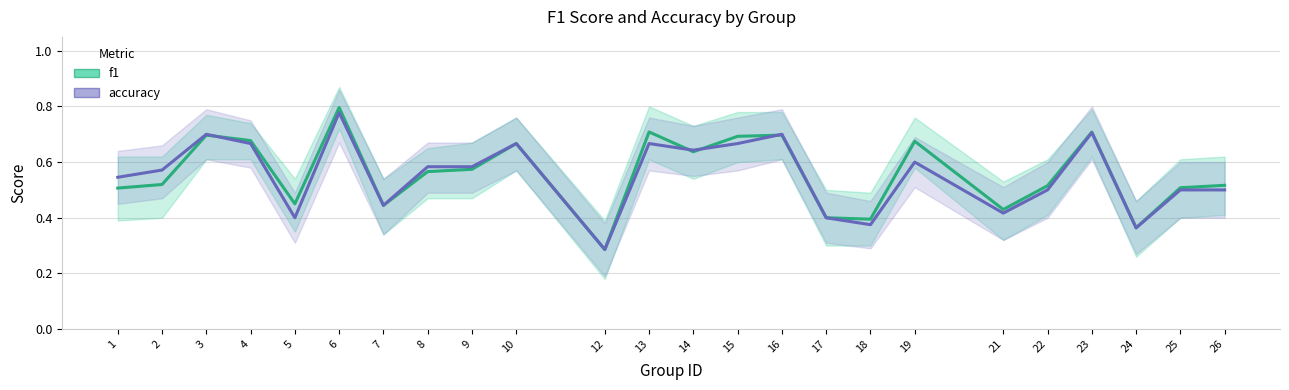

Reading left to right, extract all data points from this chart.

f1: 0.5	0.5	0.7	0.7	0.5	0.8	0.4	0.6	0.6	0.7	0.3	0.7	0.6	0.7	0.7	0.4	0.4	0.7	0.4	0.5	0.7	0.4	0.5	0.5
accuracy: 0.5	0.6	0.7	0.7	0.4	0.8	0.4	0.6	0.6	0.7	0.3	0.7	0.6	0.7	0.7	0.4	0.4	0.6	0.4	0.5	0.7	0.4	0.5	0.5